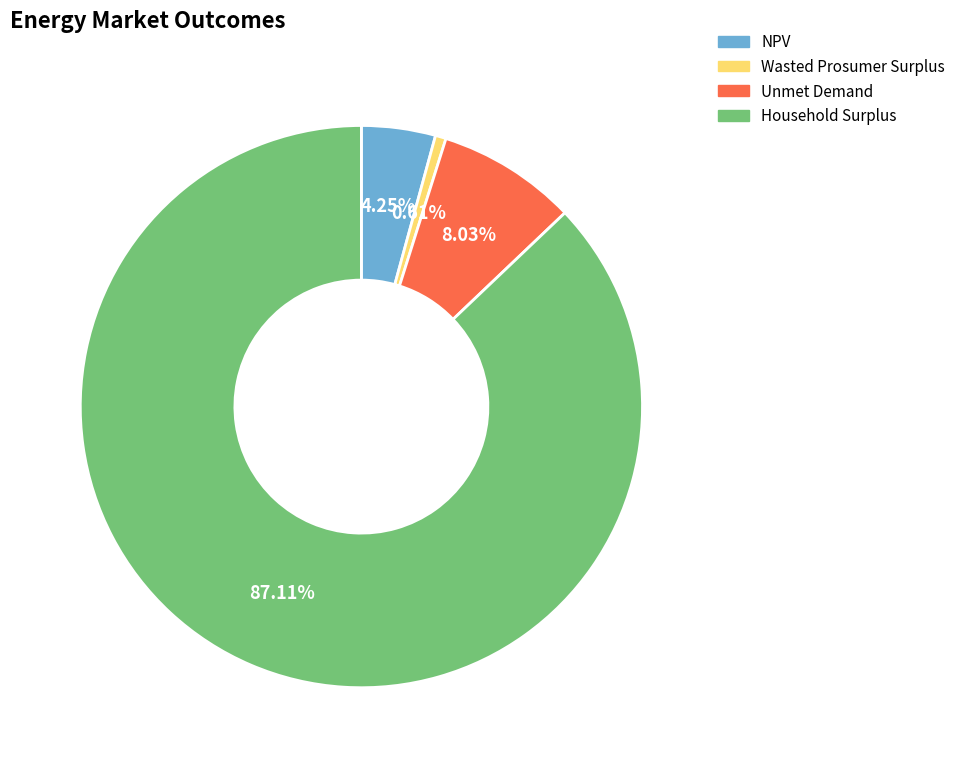

What is the majority slice?

Household Surplus